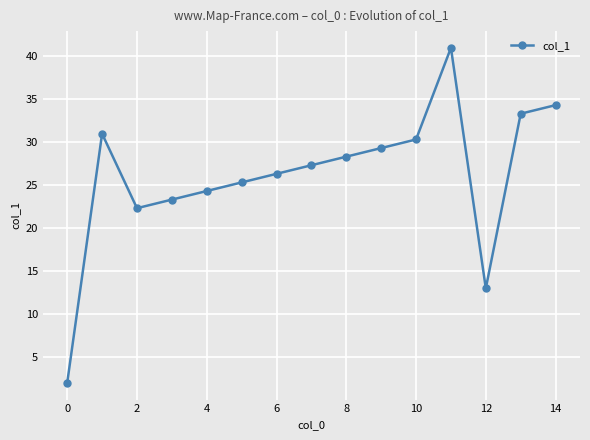

How many interior local valleys (lower than both neighbors) does the data have?

2